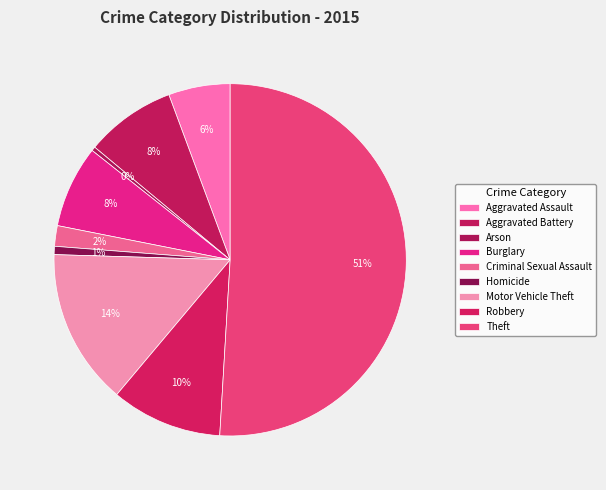

To the nearest percent, what is the average slice percentage?

11%